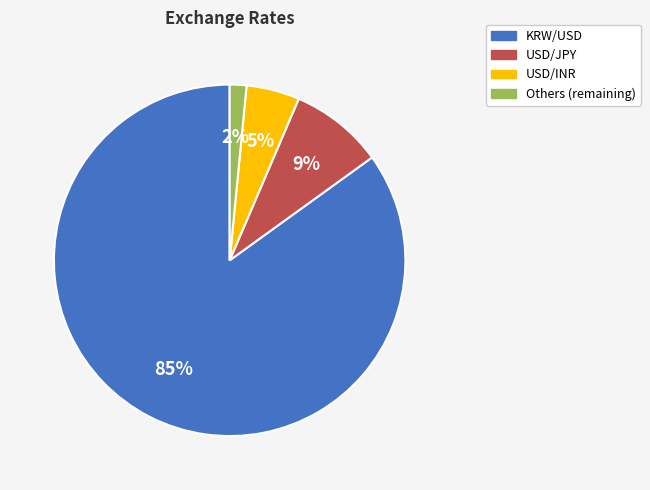

Is there any slice that represents more than half of the pie?

Yes